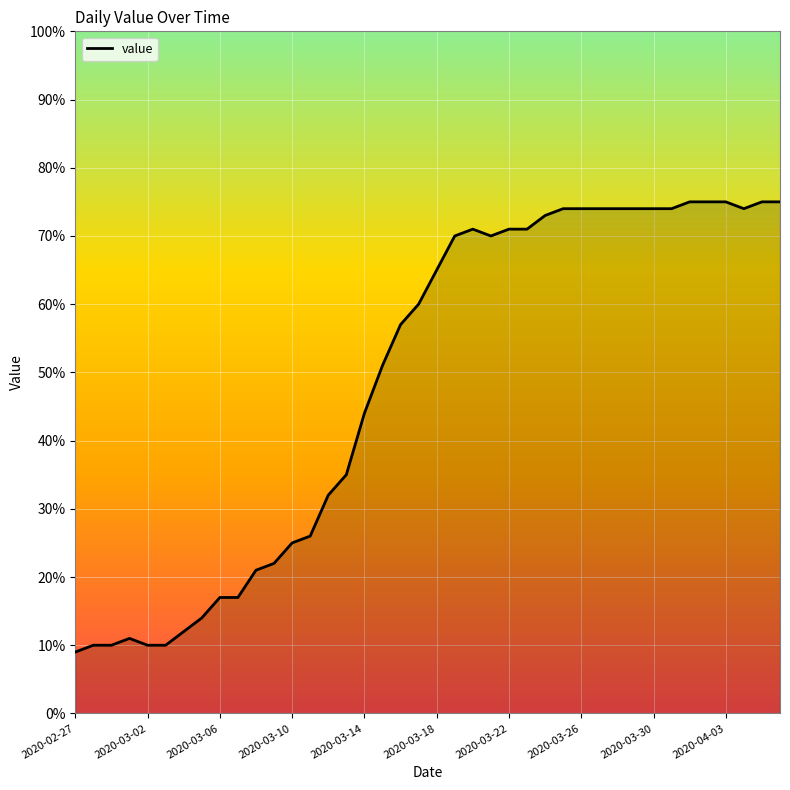

What is the difference between the maximum and minimum values?

66